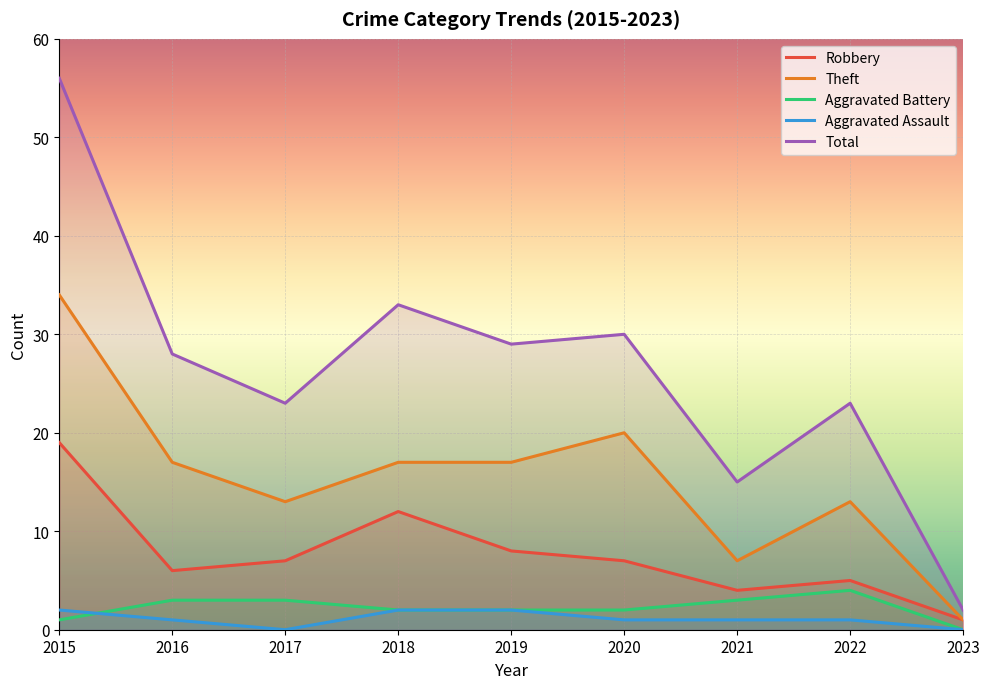

The value of Aggravated Battery at 2022 is 3. True or false?

False